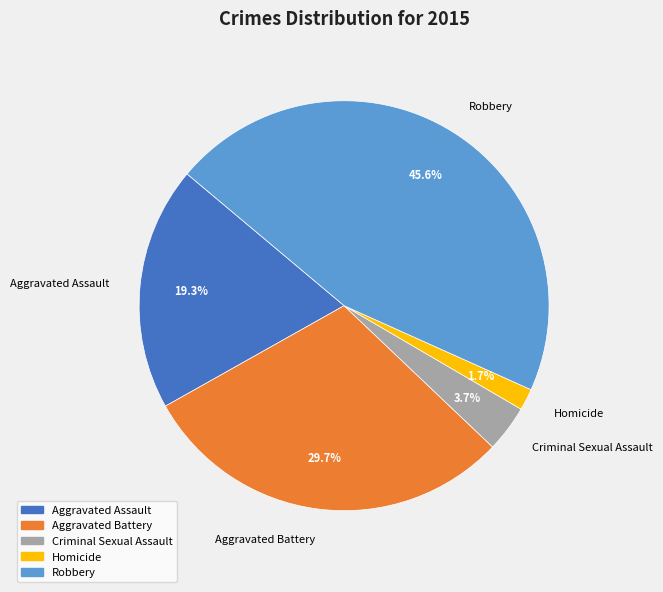

What is the largest slice in the pie chart?

Robbery